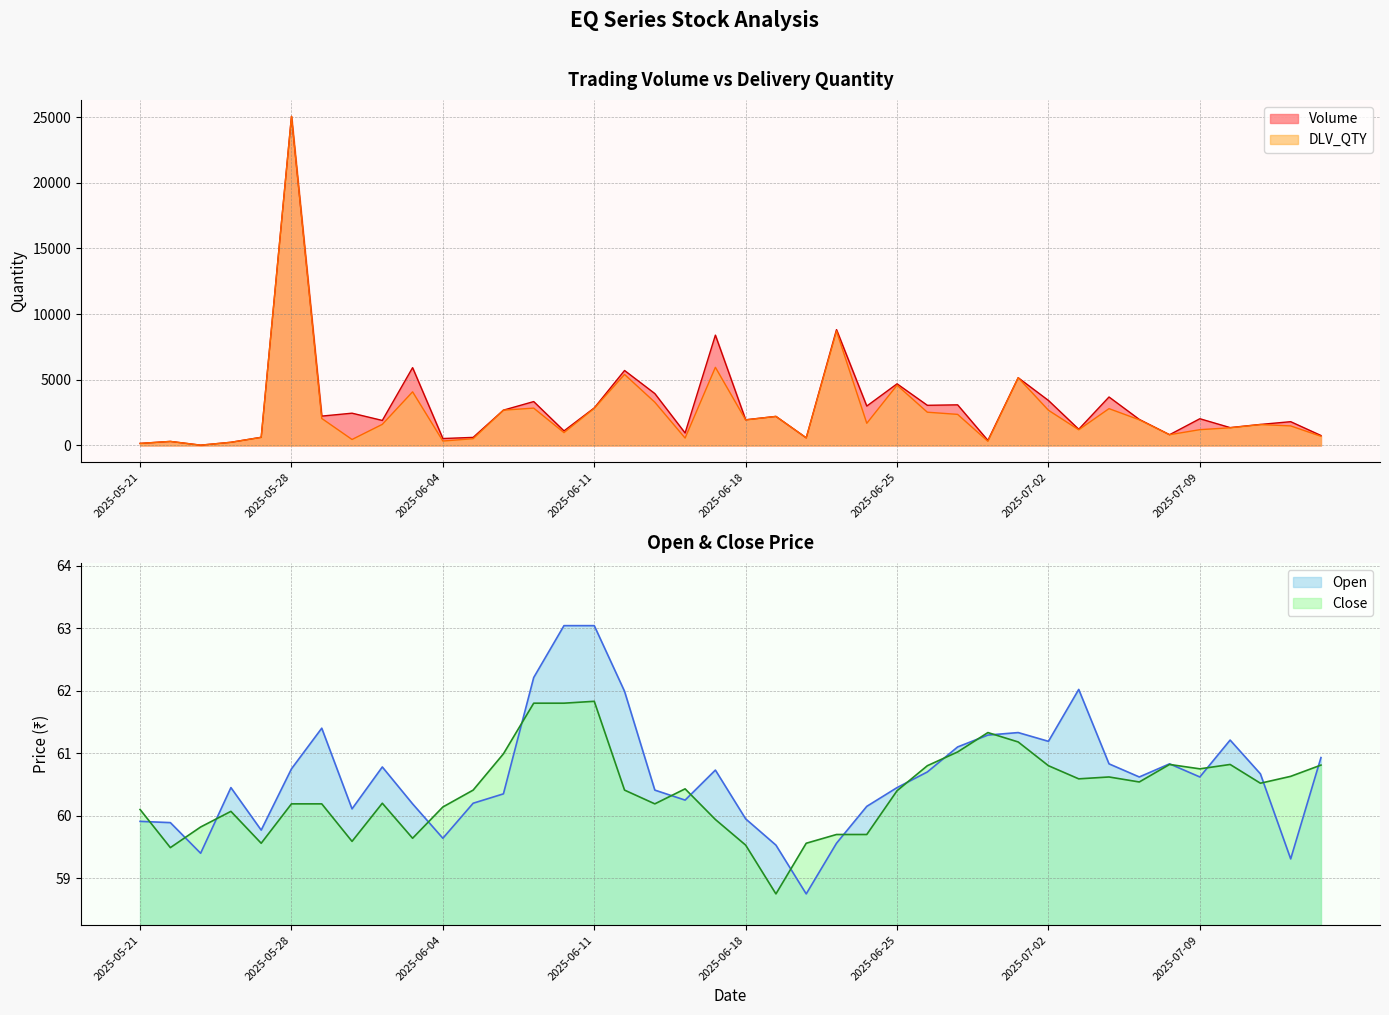

What is the difference between the second highest and second lowest values in the DLV_QTY series?

8552